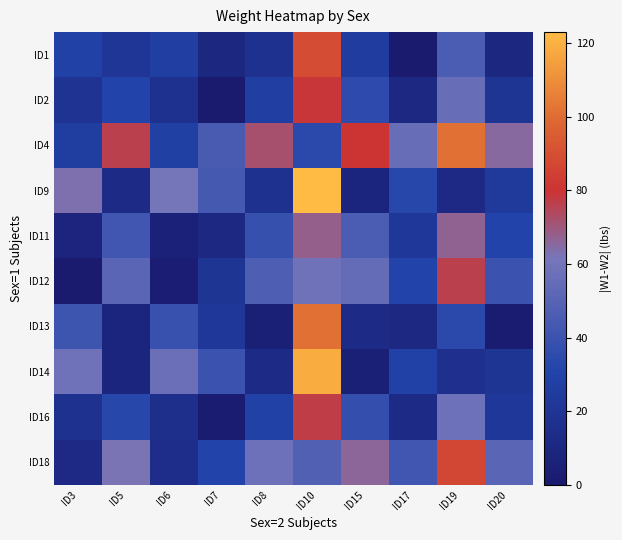

How many distinct data groups are displayed?

10